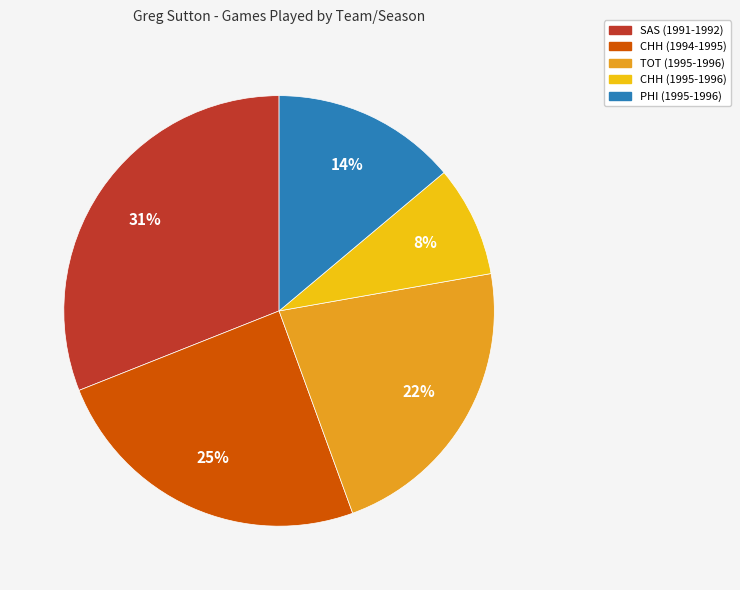

To the nearest percent, what percentage of the pie is CHH (1994-1995)?

25%